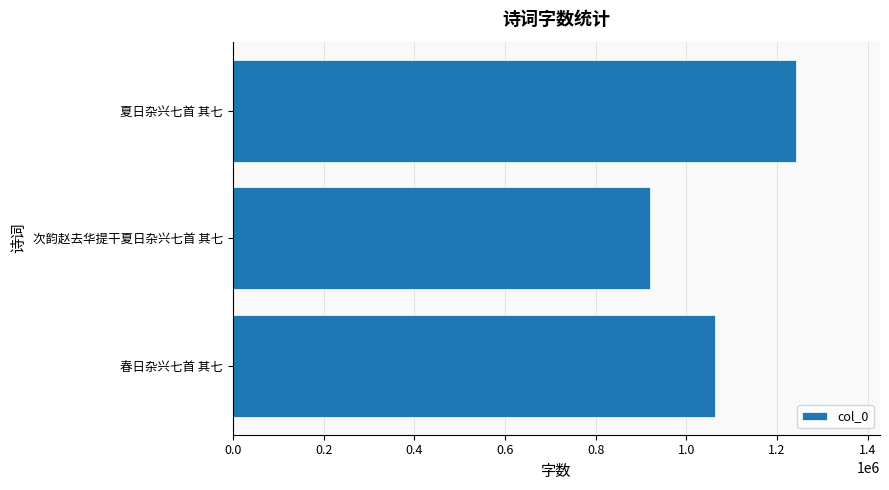

Reading bottom to top, extract all data points from this chart.

1063552	919251	1241329